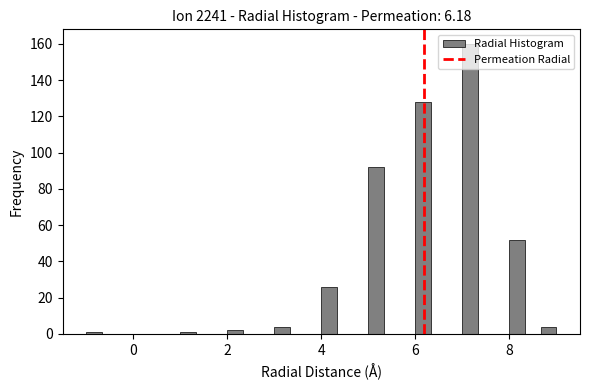

Read against the x-axis, roughly where is the centre of the tallest bar?

7.2